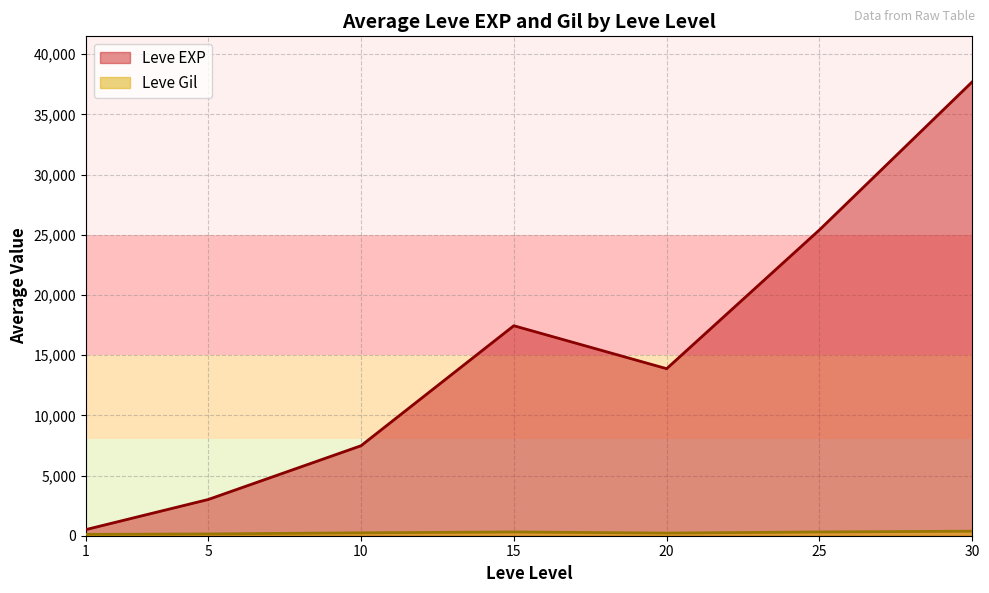

What is the greatest value displayed?

37715.0